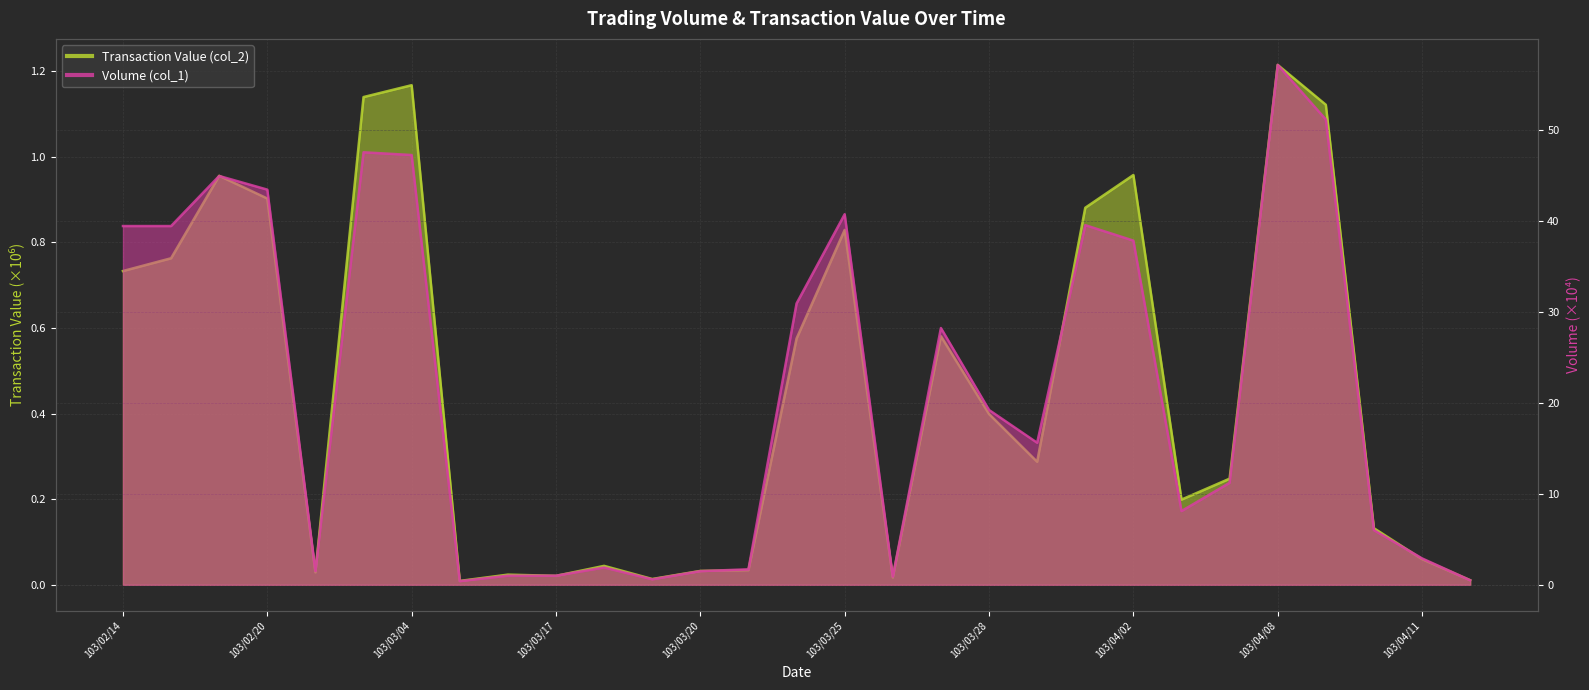

What is the difference between the second highest and minimum values in the Volume (col_1) series?

50.7